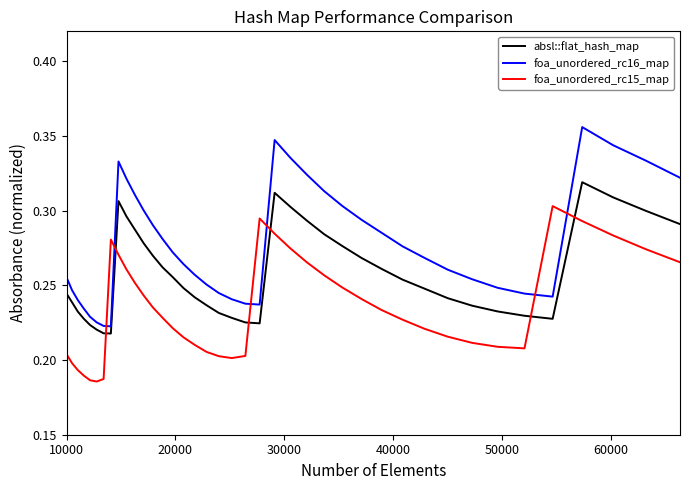

Which series has the widest spread of values?

foa_unordered_rc16_map